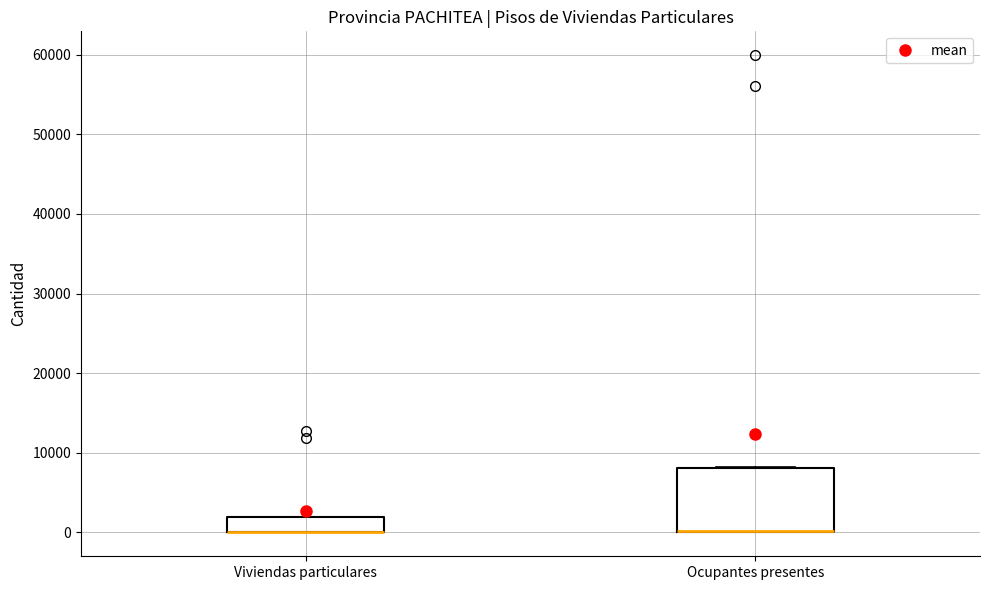

Comparing the boxes themselves (not the whiskers), which one is the tallest?

Ocupantes presentes